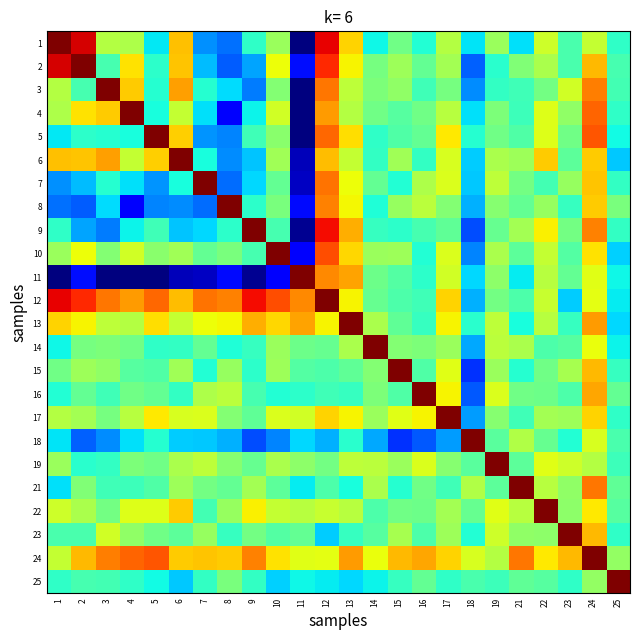

What is the maximum value shown in the chart?

1.0